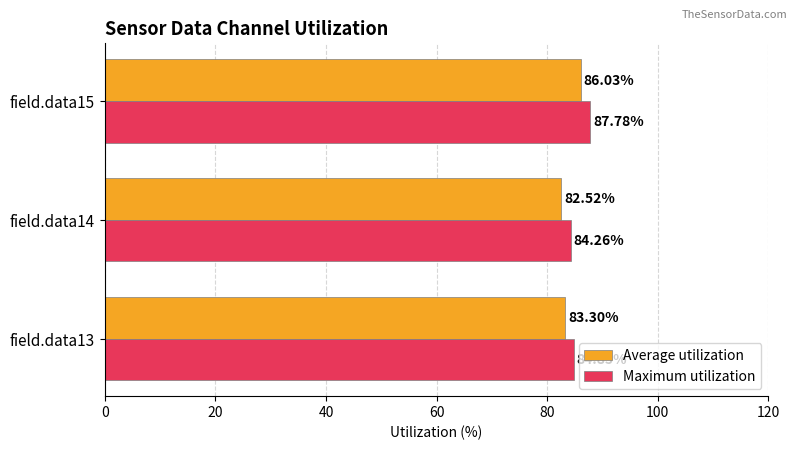

What is the highest value of the Maximum utilization series?

87.8